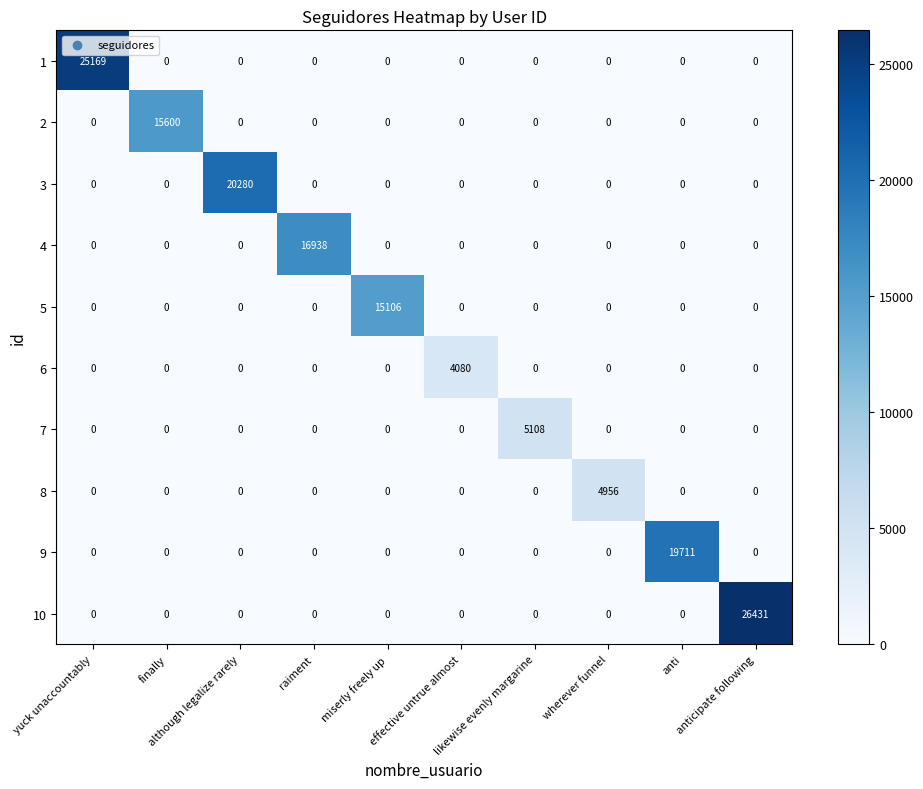

What is the average value of the 7 series?

511